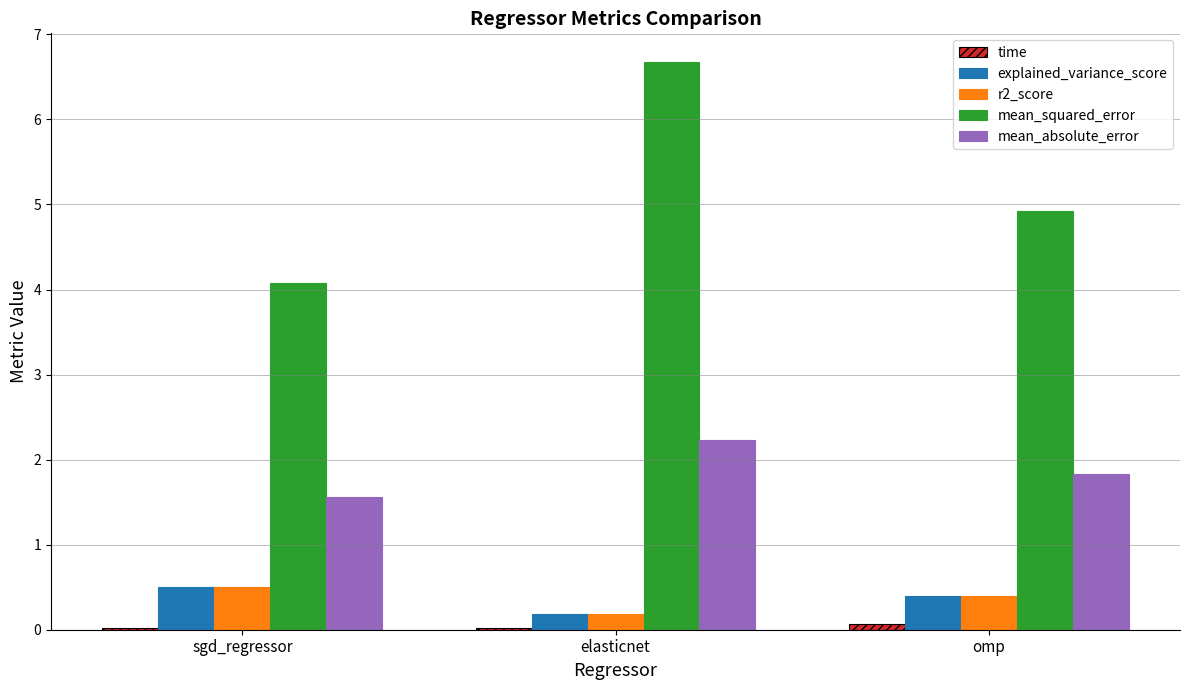

Rank the categories by mean_absolute_error value from lowest to highest.

sgd_regressor, omp, elasticnet